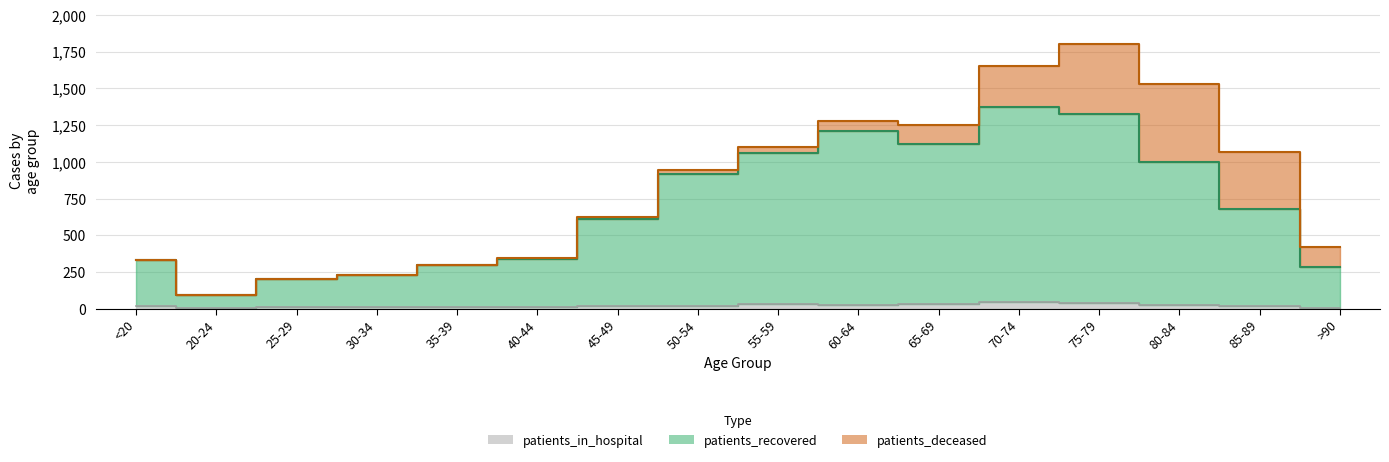

At how many categories does at least one series exceed 1189?

3